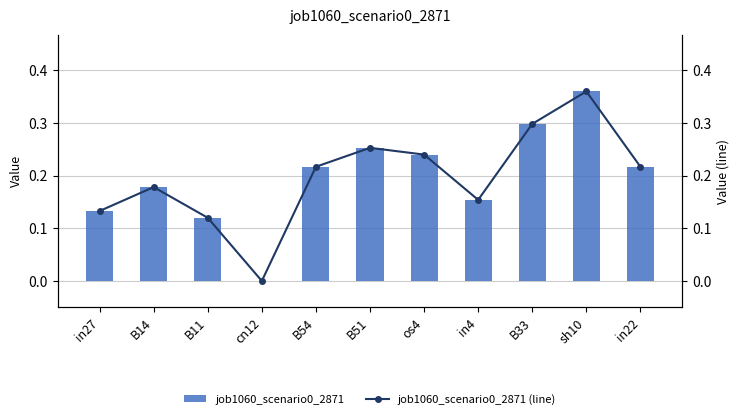

What is the label of the 10th bar from the left?

sh10